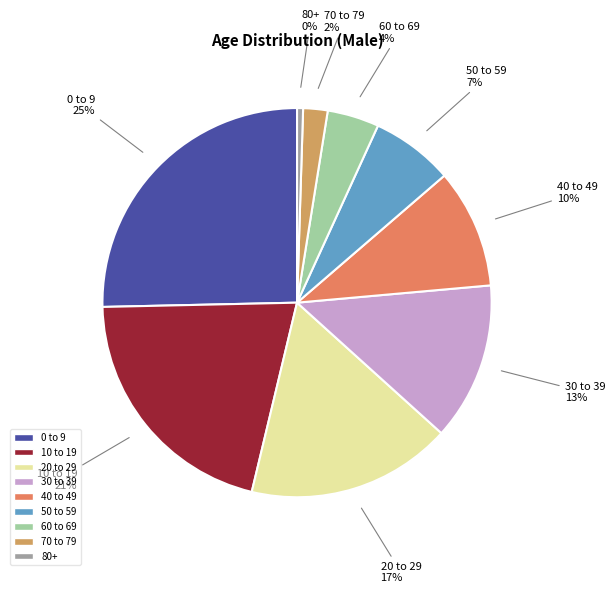

Is there any slice that represents more than half of the pie?

No